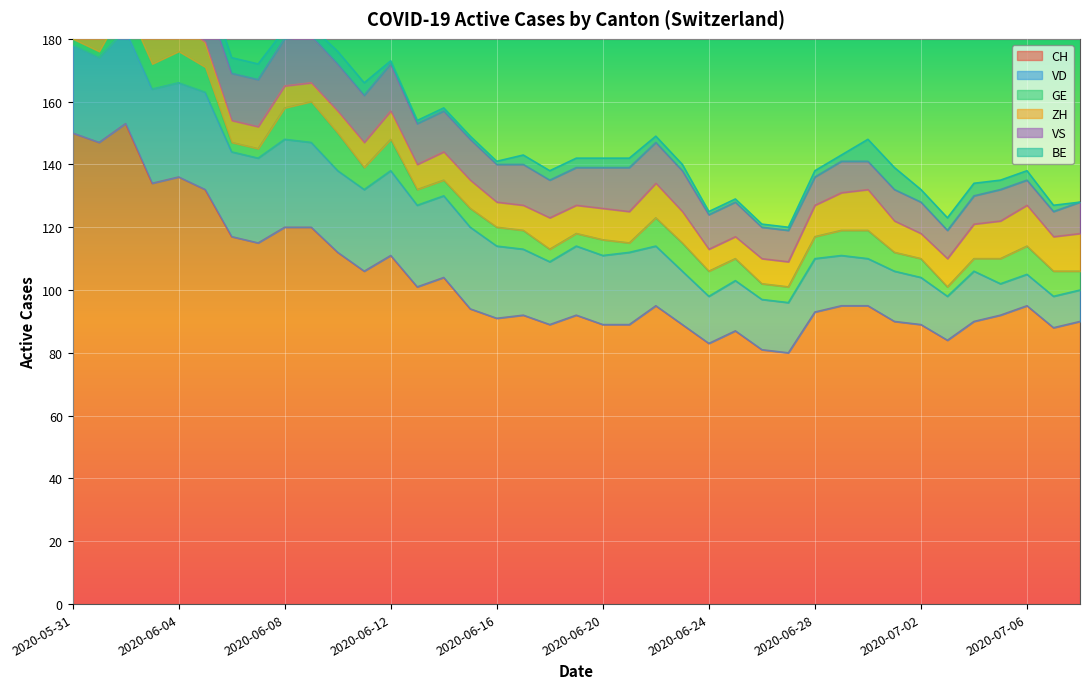

How many values in BE are above zero?

38